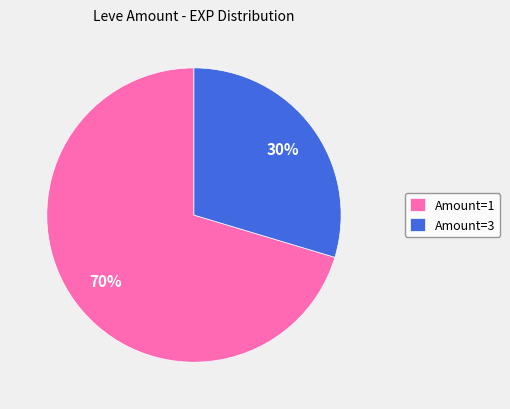

What percentage is the Amount=3 slice, to the nearest percent?

30%